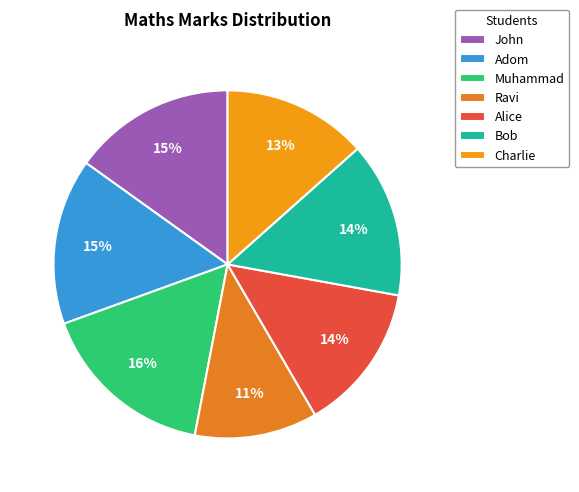

True or false: Adom accounts for 15% of the total.

True